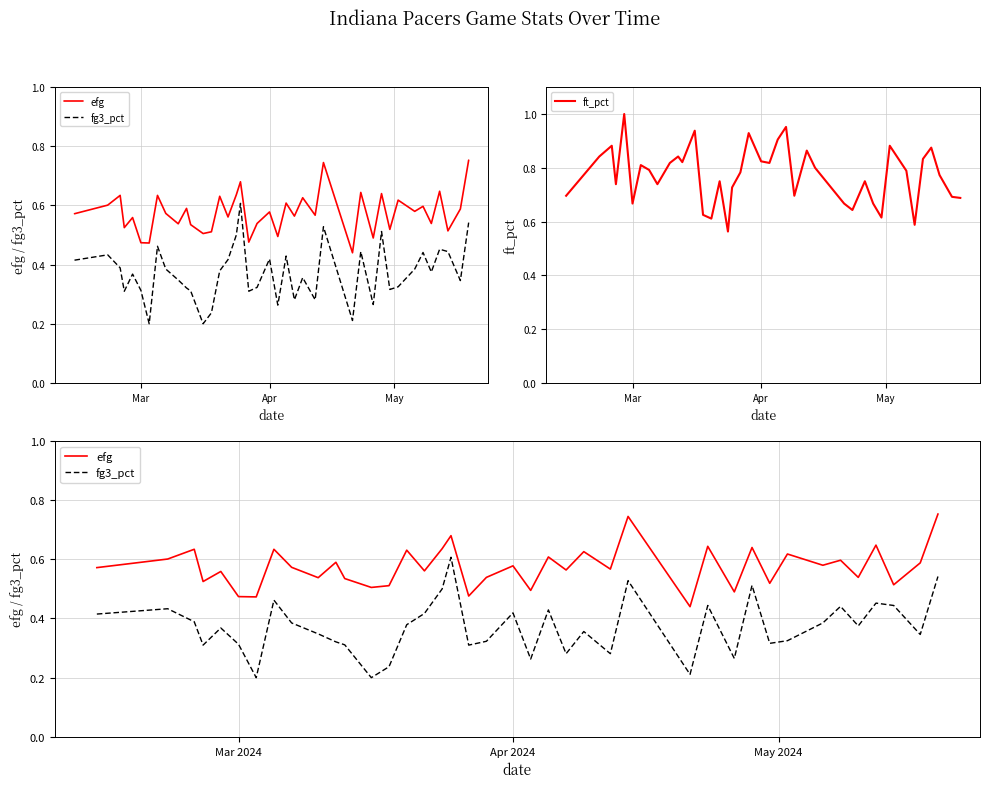

The value of ft_pct at Apr is 1.4. True or false?

False